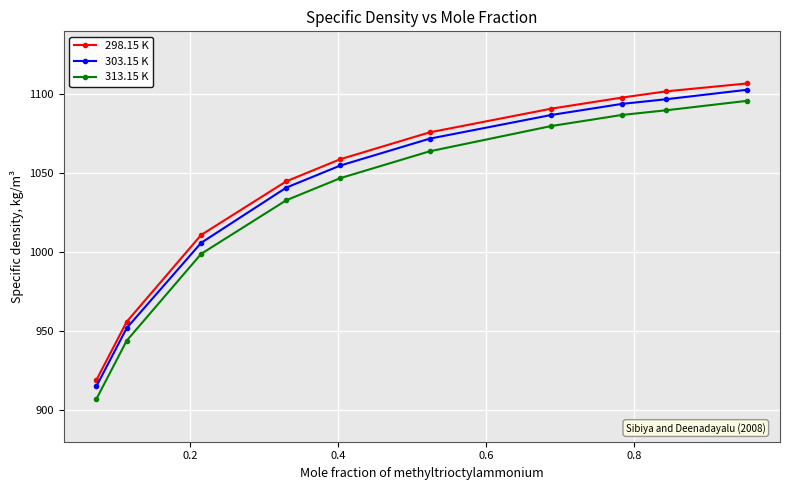

Which series has the largest total across all categories?

298.15 K